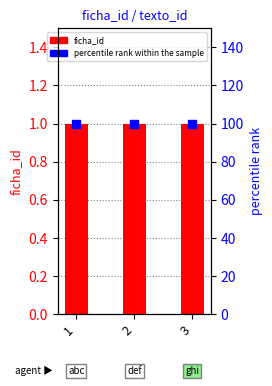

Which series has the largest Y range (max minus min)?

ficha_id